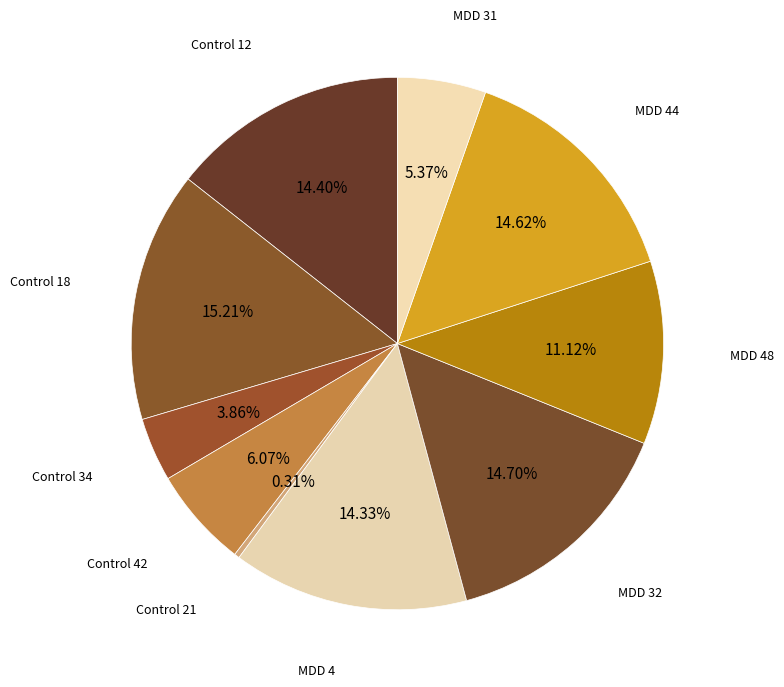

Count the number of slices in the pie.

10